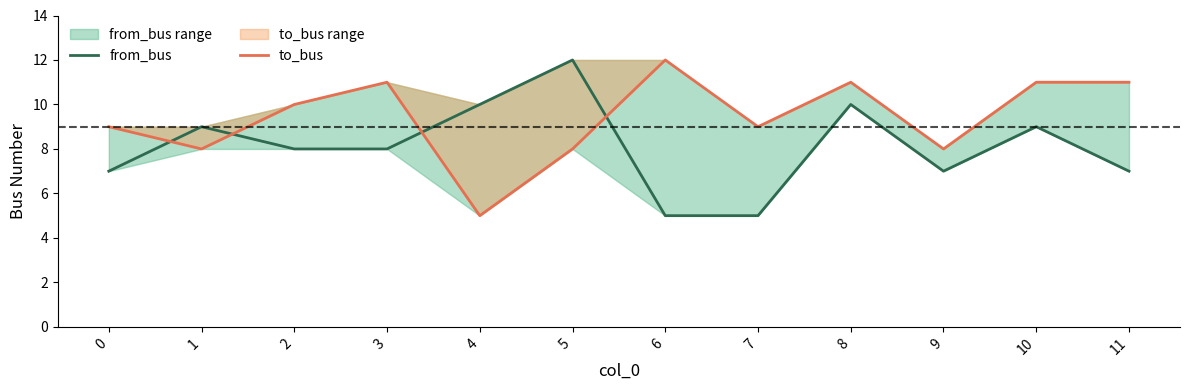

The value of from_bus at 5 is 12. True or false?

True